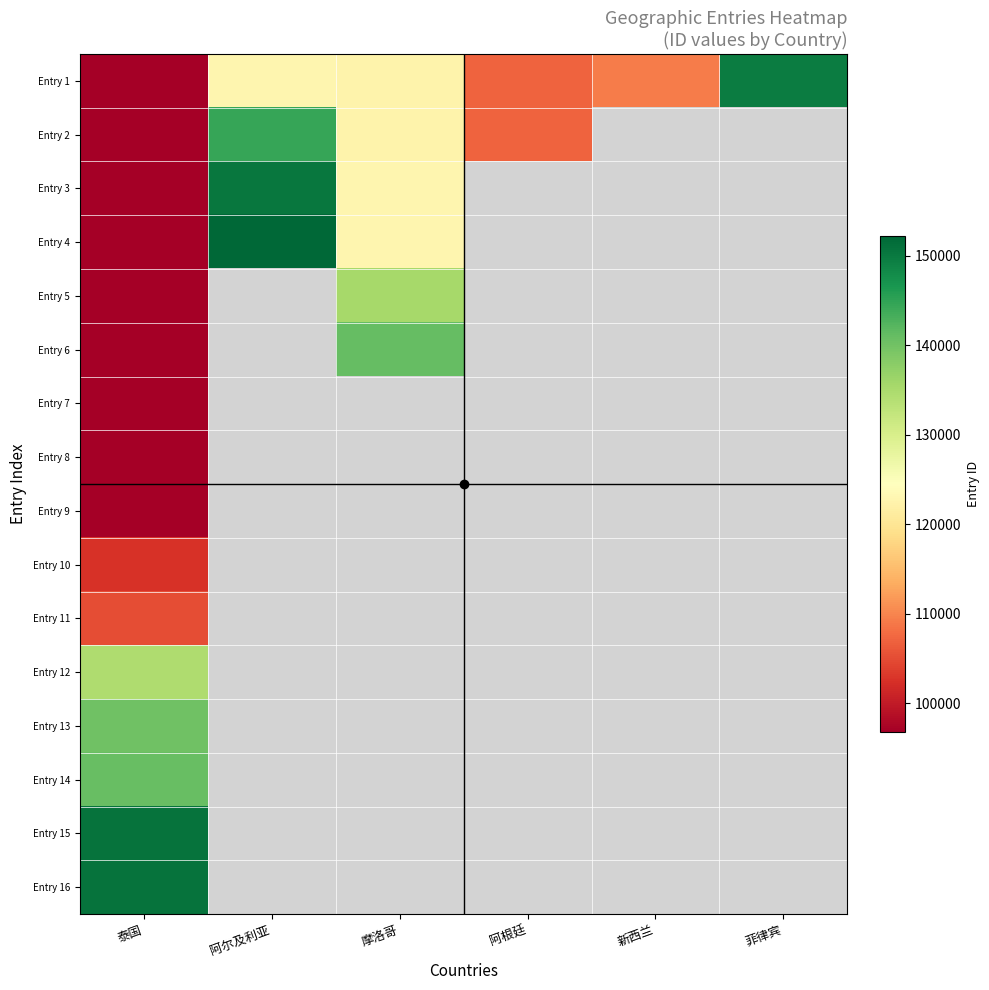

Which series changed the most between 摩洛哥 and 阿根廷?

Entry 2